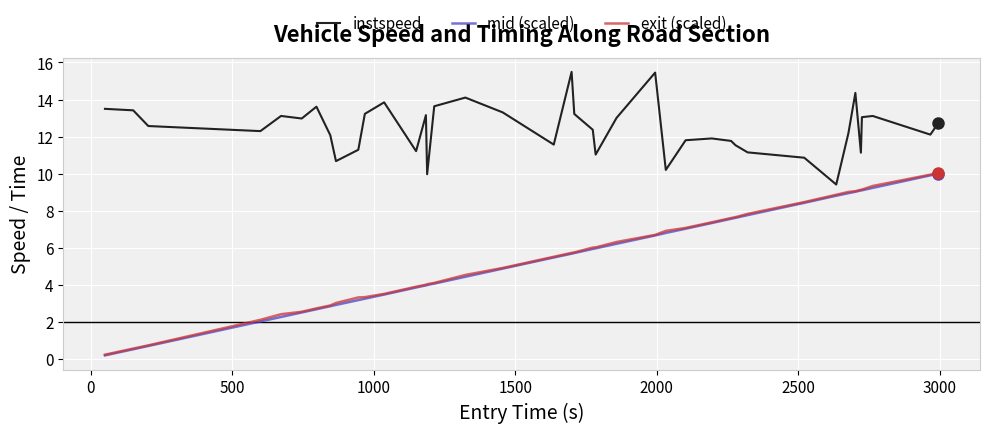

True or false: instspeed and exit (scaled) intersect in this chart.

False